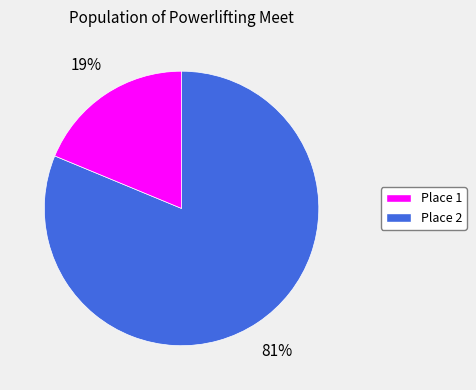

How many slices are in this pie chart?

2